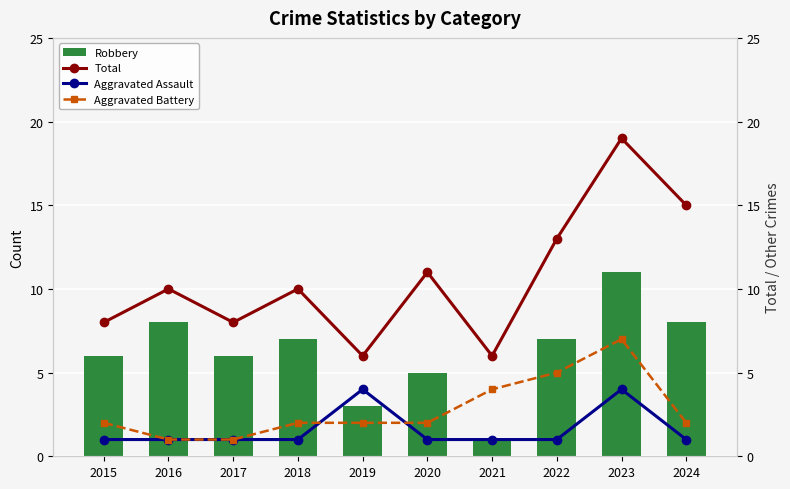

What is the difference between the second highest and second lowest values in the Robbery series?

5